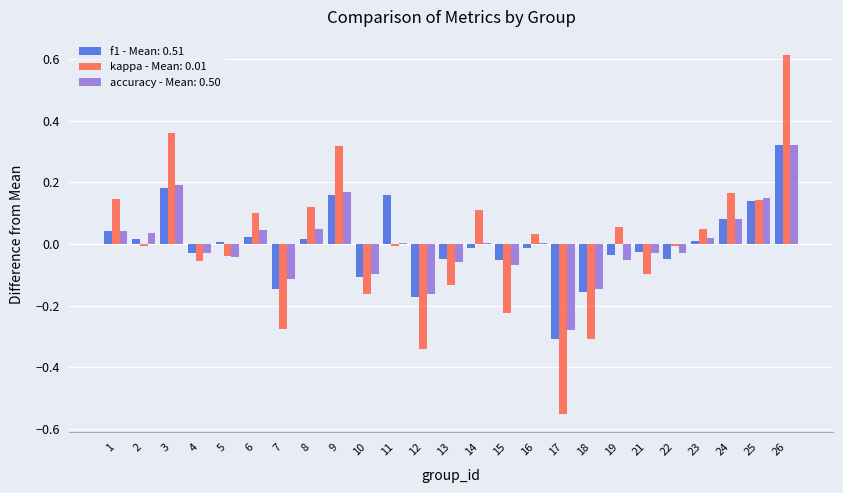

Between 5 and 21, which series saw the biggest shift?

kappa - Mean: 0.01